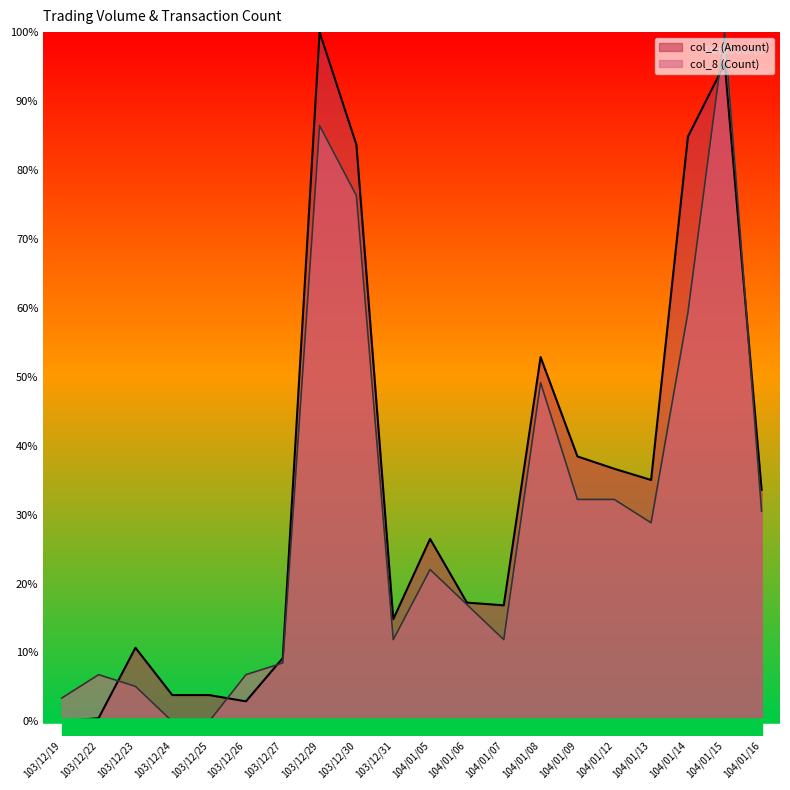

What position from the left is 103/12/27?

7